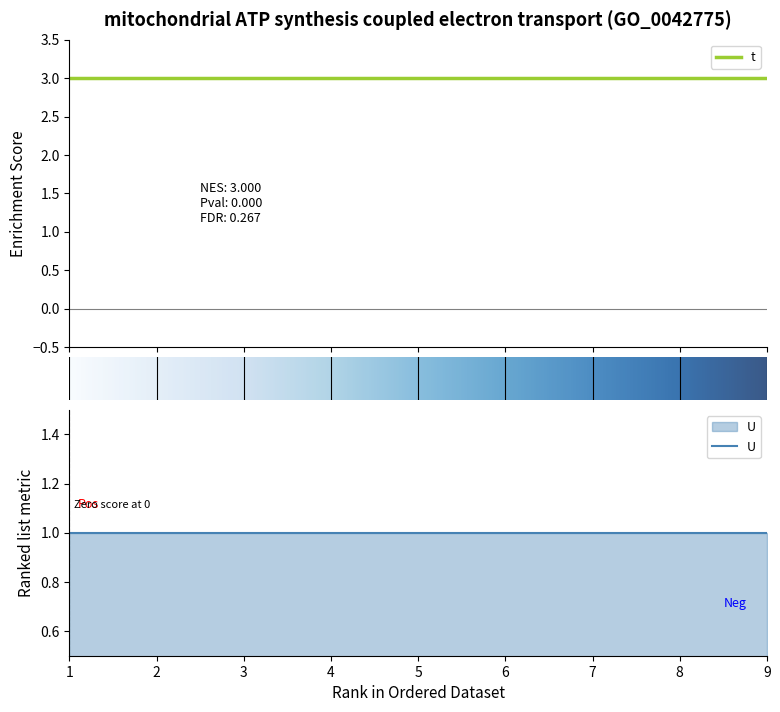

Reading right to left, extract all data points from this chart.

t: 3	3	3	3	3	3	3	3	3
U: 1	1	1	1	1	1	1	1	1